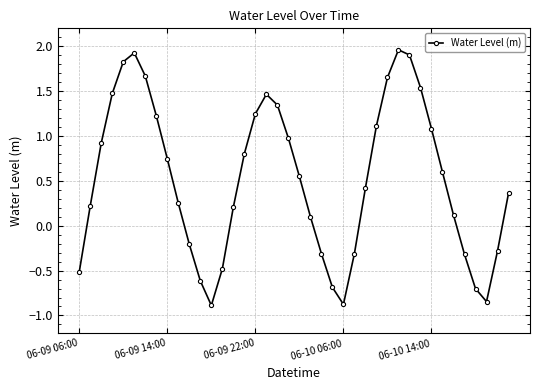

What is the value of the 35th point from the left?

0.1